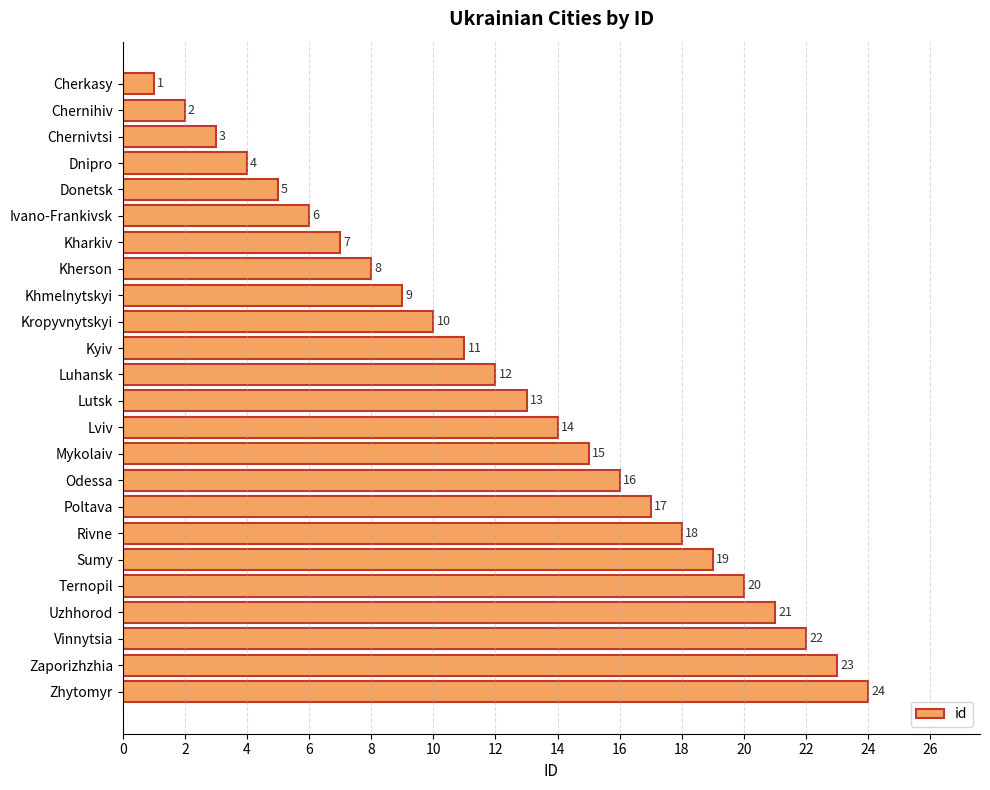

Read the value at Chernivtsi, to the nearest 5.

5